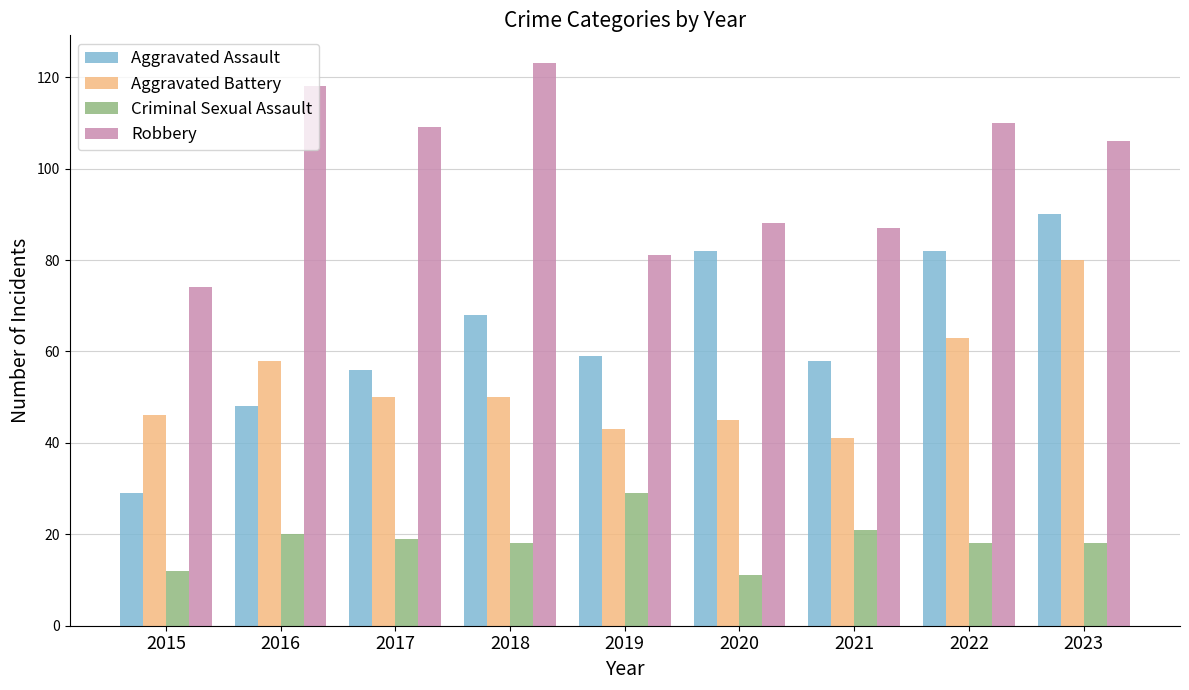

Which category has the highest value across all series?

2018